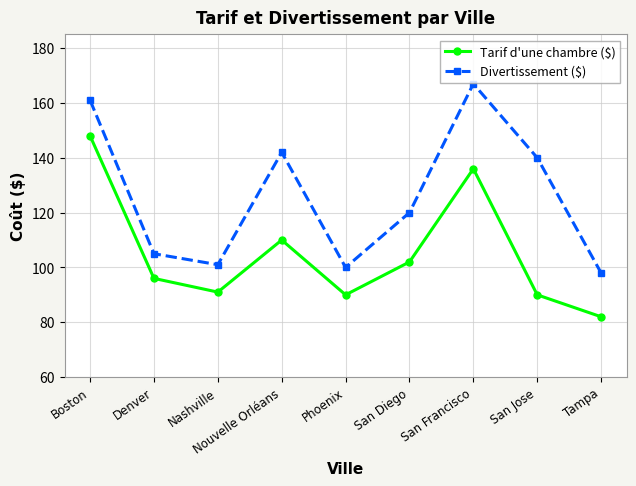

Where is Tarif d'une chambre ($) nearest to the value 115?

Nouvelle Orléans